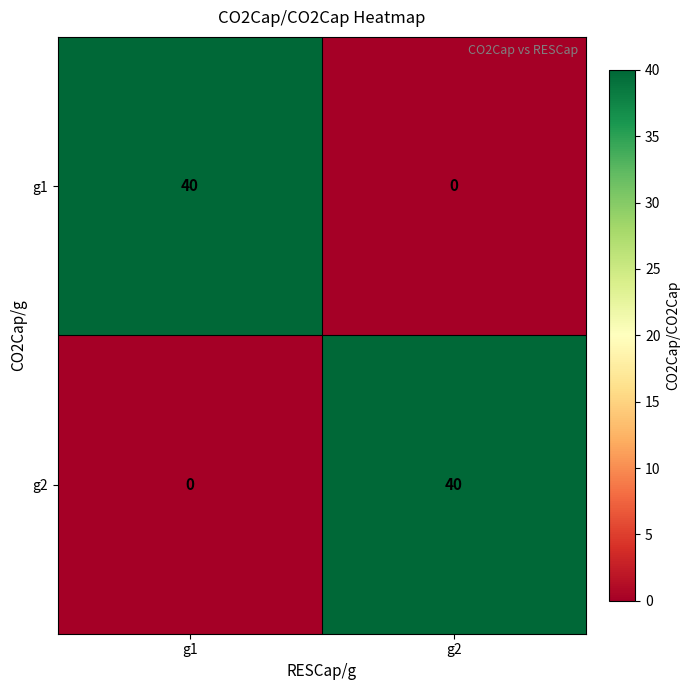

Reading left to right, extract all data points from this chart.

g1: 40	0
g2: 0	40